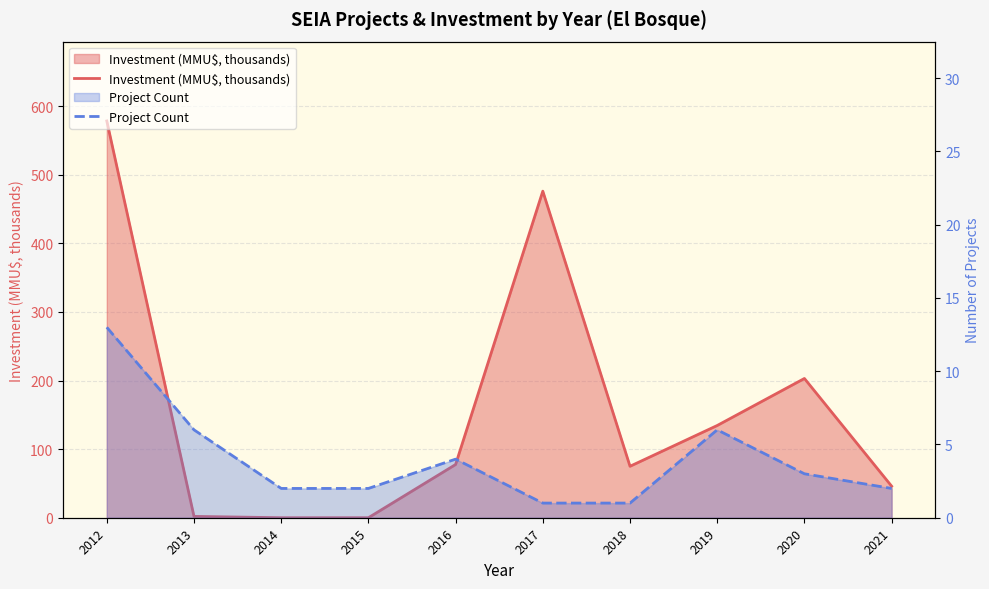

What is the sum of the Project Count values at 2016 and 2021?

6.0